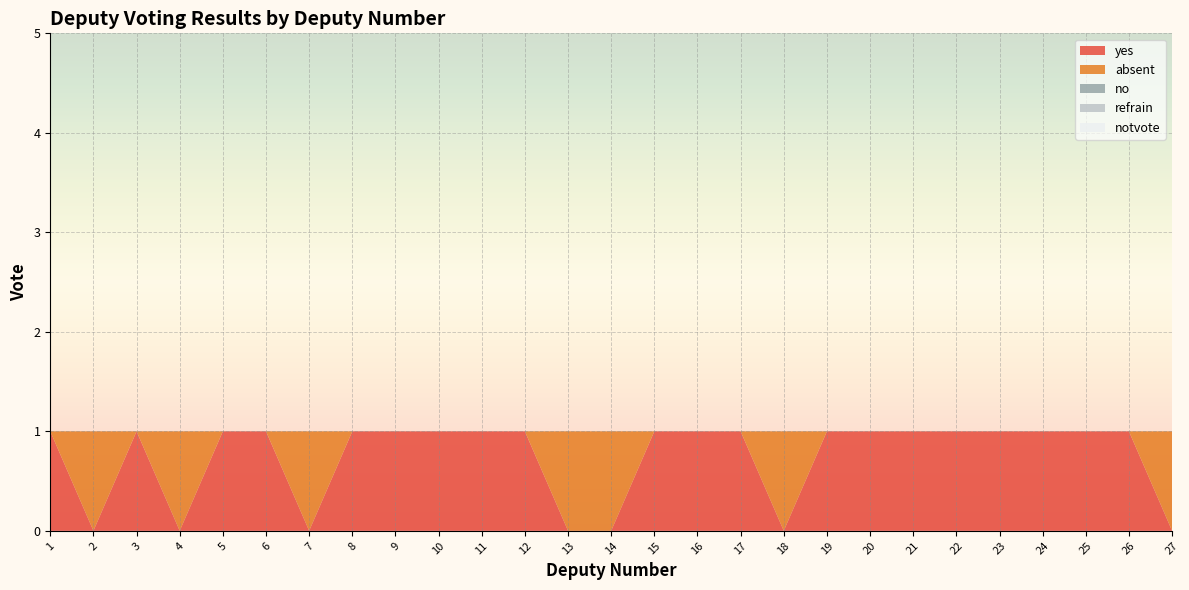

Reading left to right, transcribe all the data shown in this chart.

yes: 1	0	1	0	1	1	0	1	1	1	1	1	0	0	1	1	1	0	1	1	1	1	1	1	1	1	0
absent: 0	1	0	1	0	0	1	0	0	0	0	0	1	1	0	0	0	1	0	0	0	0	0	0	0	0	1
no: 0	0	0	0	0	0	0	0	0	0	0	0	0	0	0	0	0	0	0	0	0	0	0	0	0	0	0
refrain: 0	0	0	0	0	0	0	0	0	0	0	0	0	0	0	0	0	0	0	0	0	0	0	0	0	0	0
notvote: 0	0	0	0	0	0	0	0	0	0	0	0	0	0	0	0	0	0	0	0	0	0	0	0	0	0	0